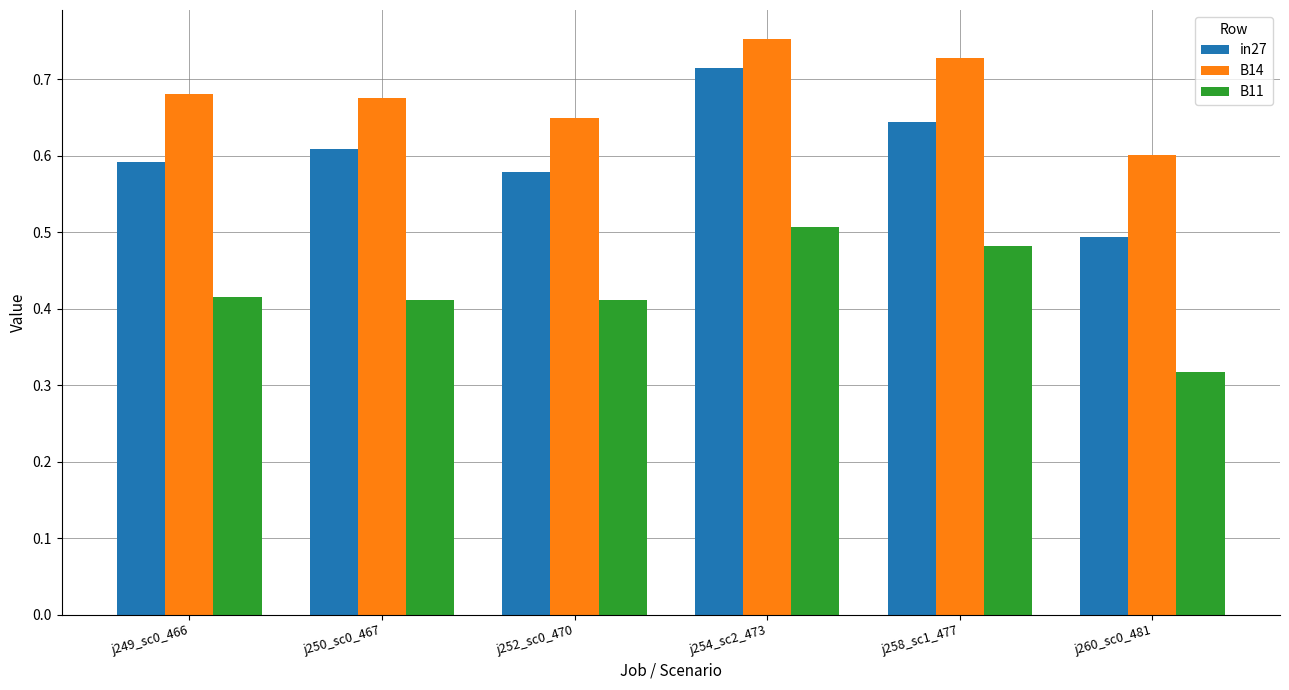

How many bars are there in total?

18